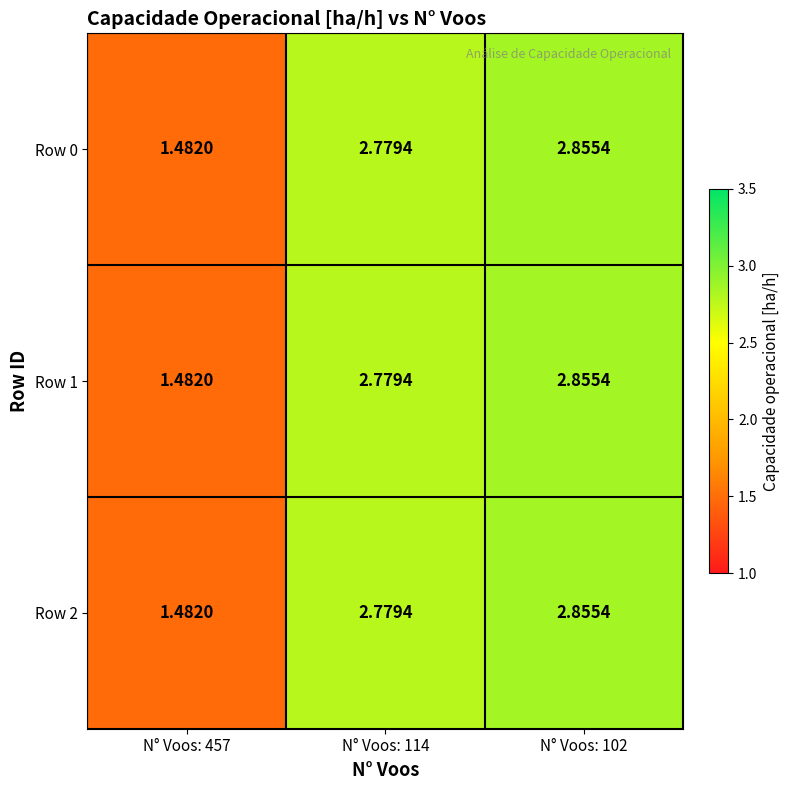

Reading right to left, transcribe all the data shown in this chart.

Row 0: N° Voos: 102=2.9	N° Voos: 114=2.8	N° Voos: 457=1.5
Row 1: N° Voos: 102=2.9	N° Voos: 114=2.8	N° Voos: 457=1.5
Row 2: N° Voos: 102=2.9	N° Voos: 114=2.8	N° Voos: 457=1.5